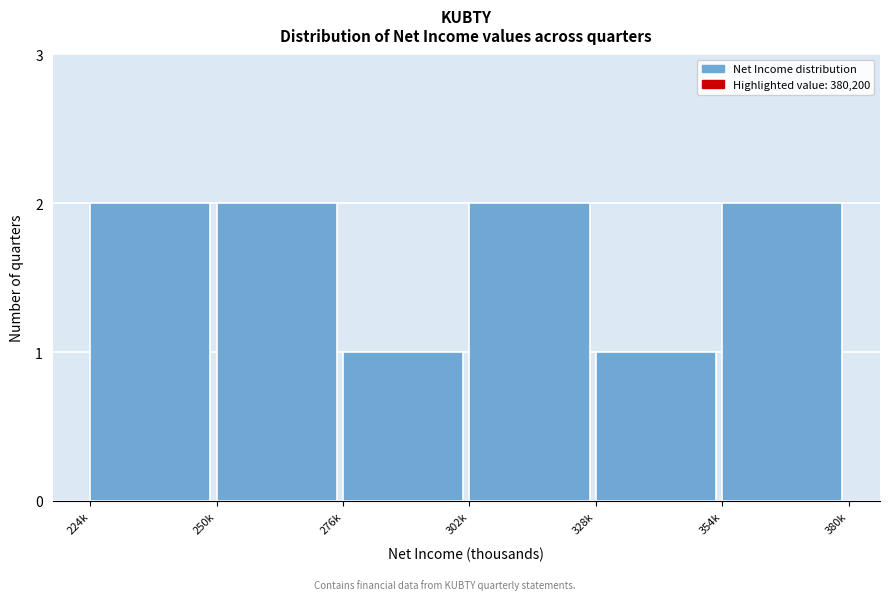

Reading right to left, transcribe all the data shown in this chart.

2	1	2	1	2	2